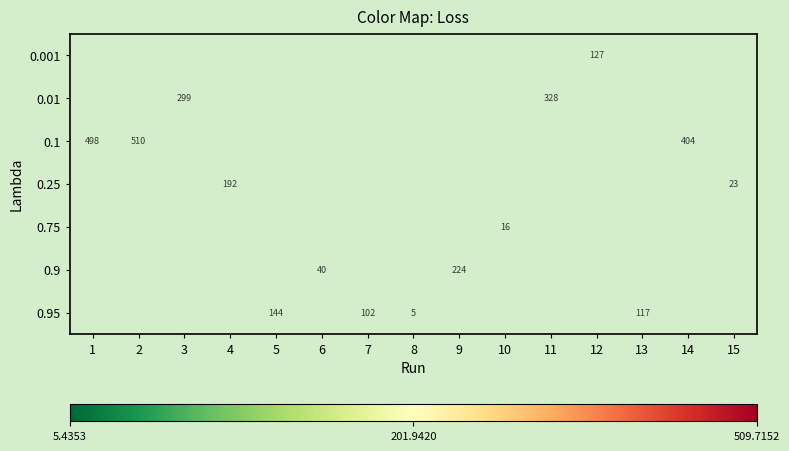

How many distinct data groups are displayed?

7